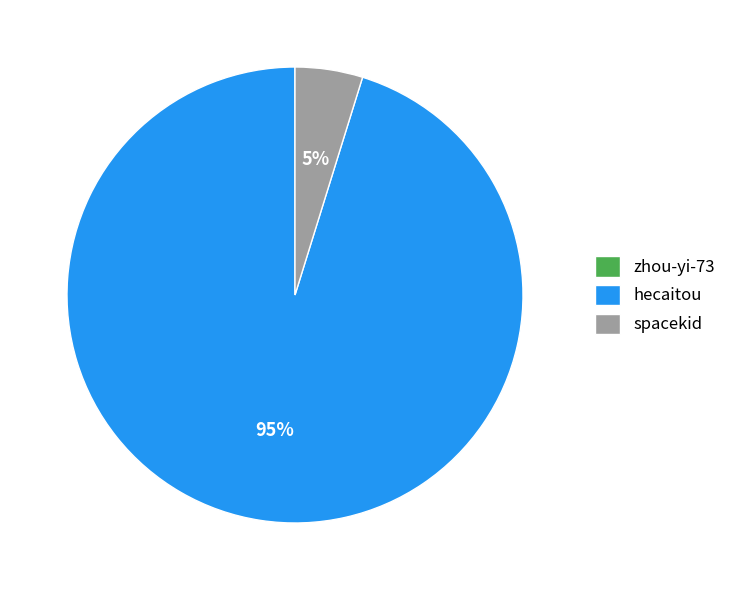

What is the majority slice?

hecaitou